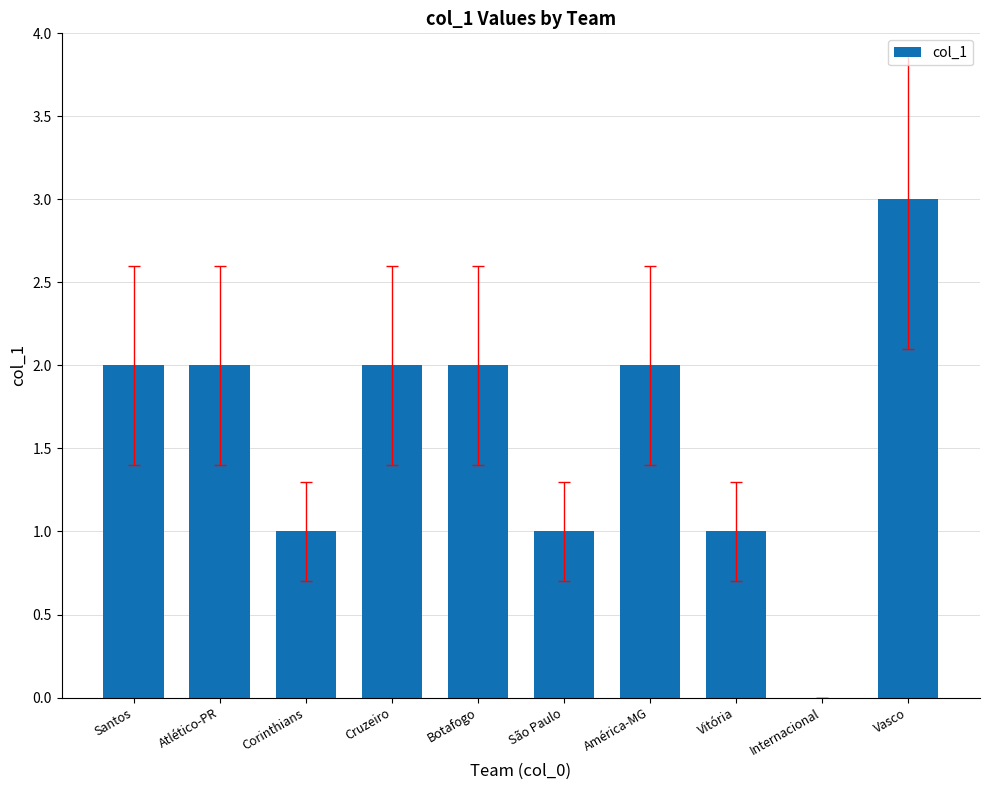

What is the sum of the values at Vasco and Cruzeiro?

5